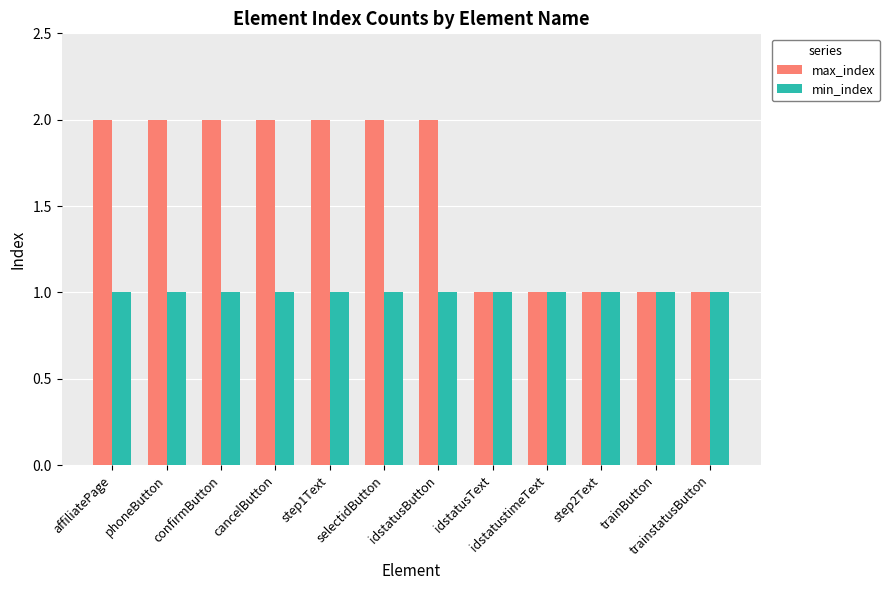

Reading left to right, extract all data points from this chart.

max_index: 2	2	2	2	2	2	2	1	1	1	1	1
min_index: 1	1	1	1	1	1	1	1	1	1	1	1